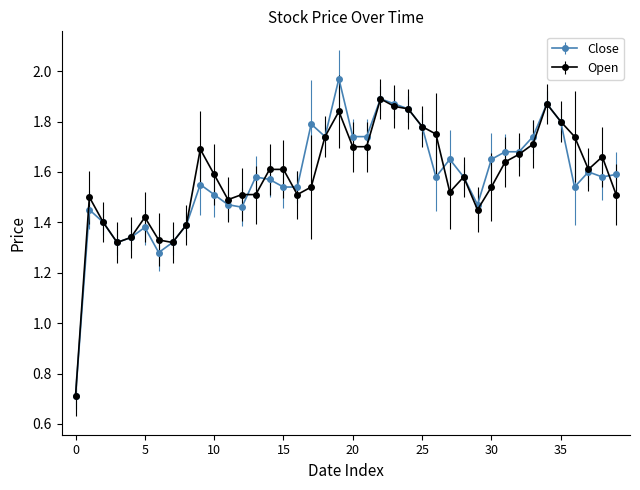

Rank the series by their maximum value, from lowest to highest.

Open, Close